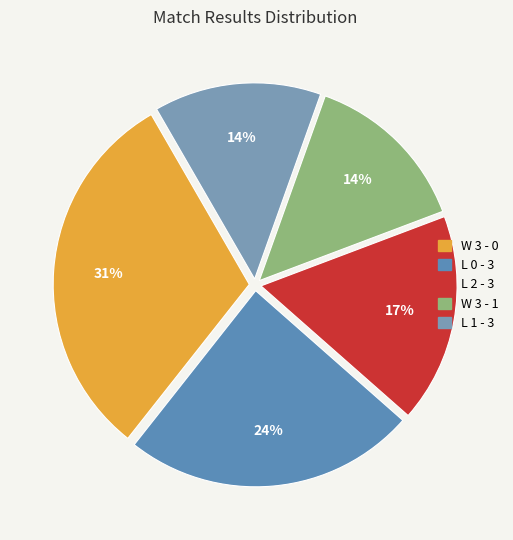

Does W 3 - 0 represent more than half of the total?

No